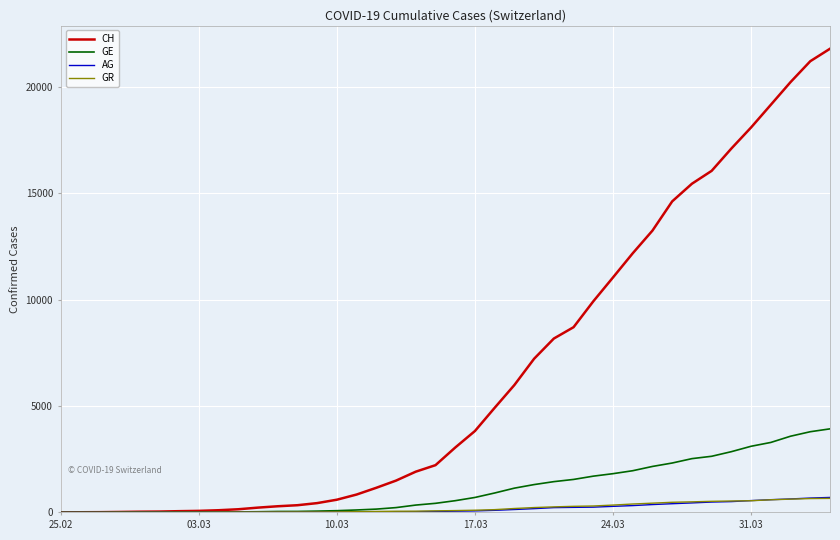

Which series has the largest total across all categories?

CH